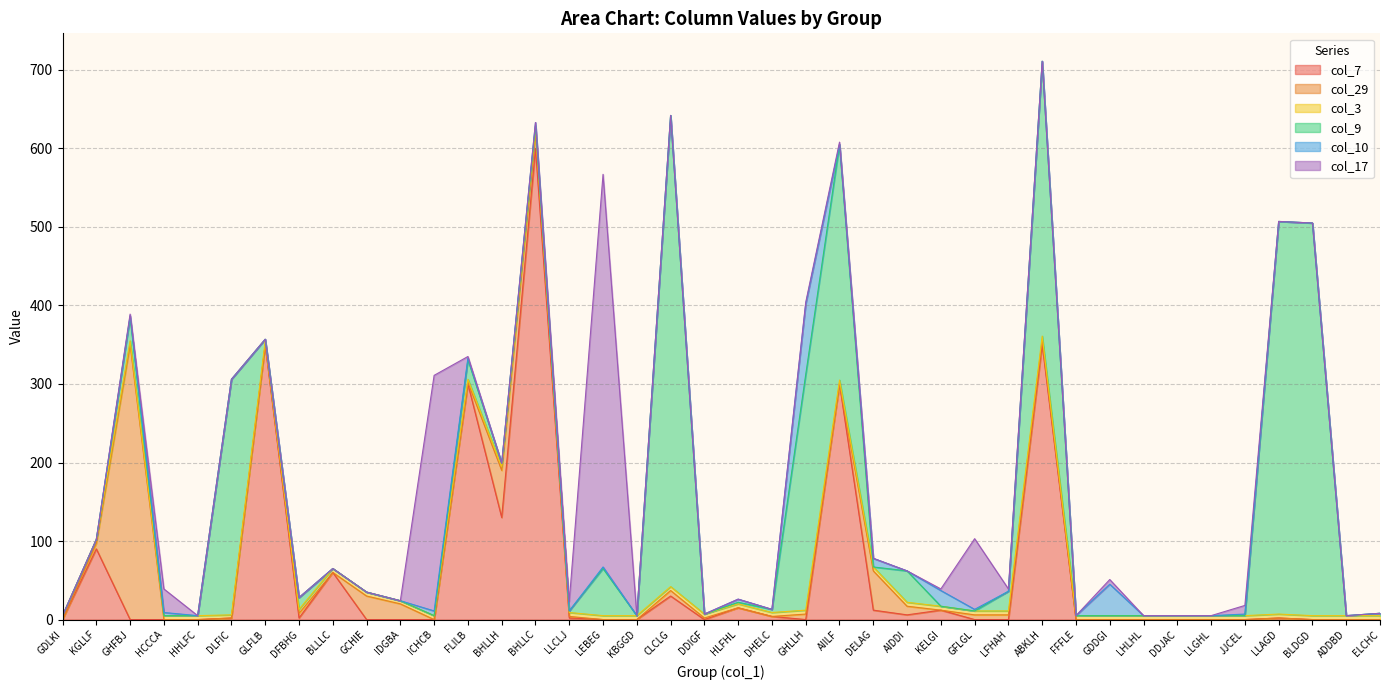

At which category is the sum across all series the highest?

ABKLH